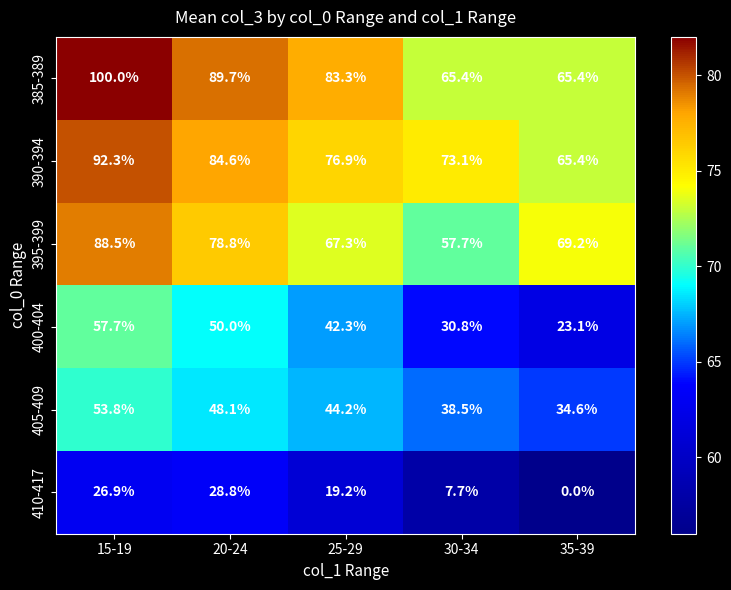

What is the greatest value displayed?

100.0